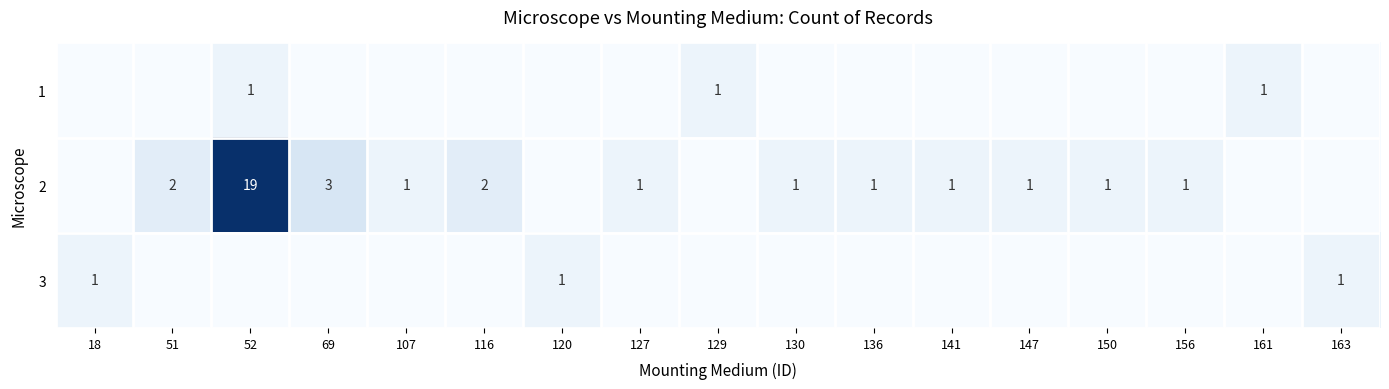

How many categories are shown in the chart?

17